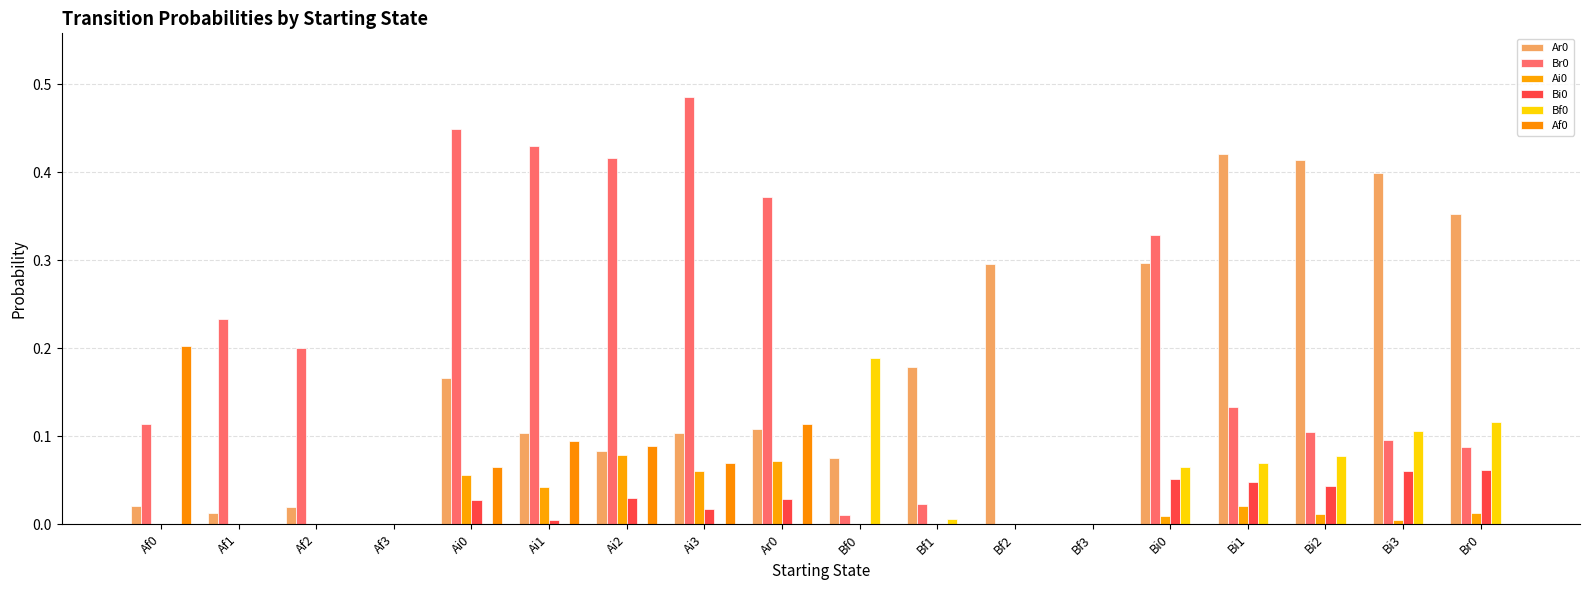

Reading right to left, list all the values displayed in this chart.

Ar0: 0.4	0.4	0.4	0.4	0.3	0.0	0.3	0.2	0.1	0.1	0.1	0.1	0.1	0.2	0.0	0.0	0.0	0.0
Br0: 0.1	0.1	0.1	0.1	0.3	0.0	0.0	0.0	0.0	0.4	0.5	0.4	0.4	0.4	0.0	0.2	0.2	0.1
Ai0: 0.0	0.0	0.0	0.0	0.0	0.0	0.0	0.0	0.0	0.1	0.1	0.1	0.0	0.1	0.0	0.0	0.0	0.0
Bi0: 0.1	0.1	0.0	0.0	0.1	0.0	0.0	0.0	0.0	0.0	0.0	0.0	0.0	0.0	0.0	0.0	0.0	0.0
Bf0: 0.1	0.1	0.1	0.1	0.1	0.0	0.0	0.0	0.2	0.0	0.0	0.0	0.0	0.0	0.0	0.0	0.0	0.0
Af0: 0.0	0.0	0.0	0.0	0.0	0.0	0.0	0.0	0.0	0.1	0.1	0.1	0.1	0.1	0.0	0.0	0.0	0.2